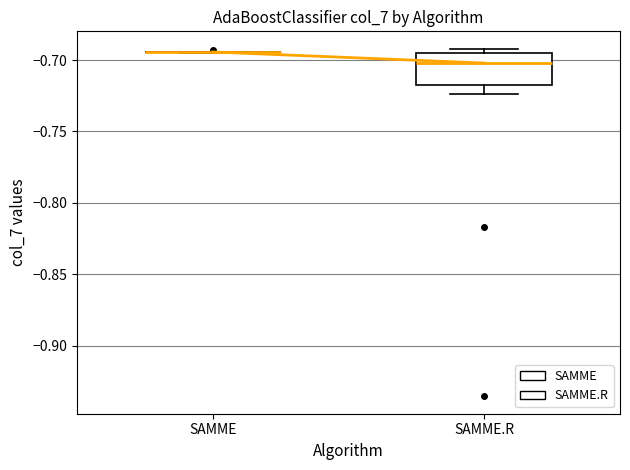

Reading left to right, transcribe this box plot: for each box, give where its median line is, the range the box spans, and where its two whiskers end, as read against the y-axis. The values are not printed on the chart, so give them approximately, as read against the axis.

SAMME: box collapsed to a line at -0.695, whiskers -0.695 to -0.695
SAMME.R: median -0.700, box -0.715 to -0.695, whiskers -0.725 to -0.690